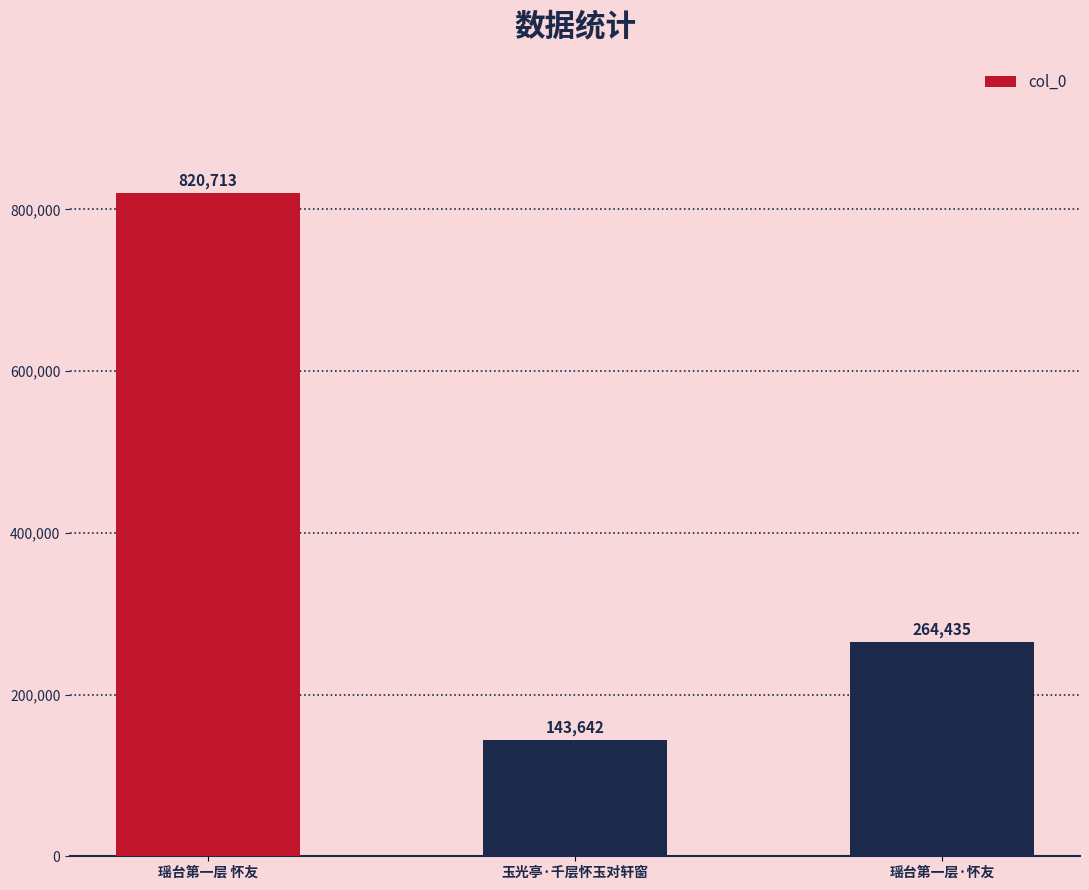

What is the greatest value displayed?

820713